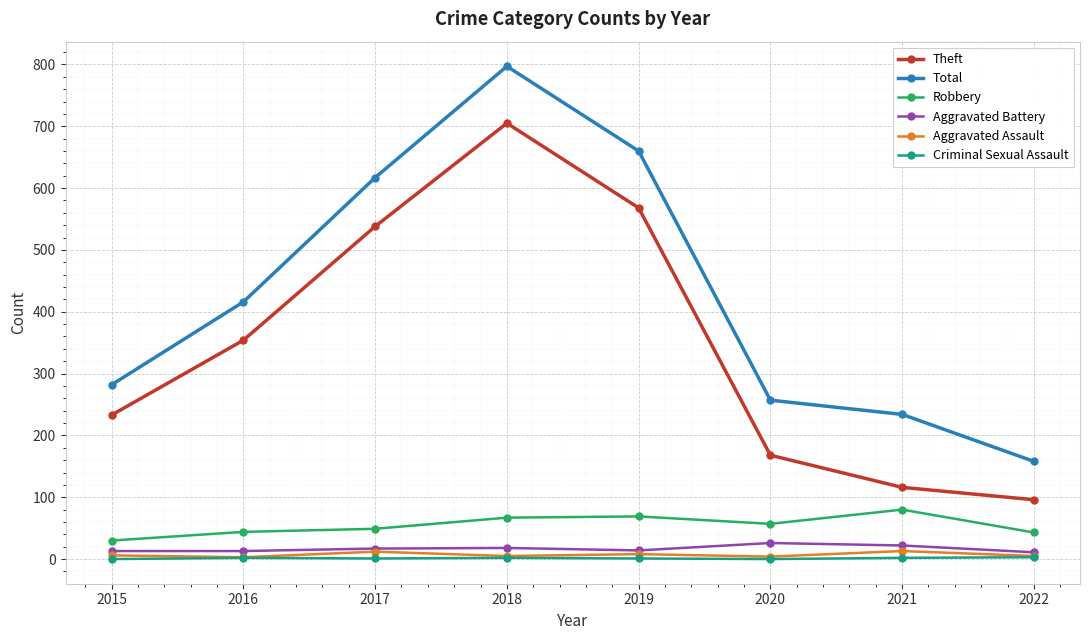

How many interior local peaks does the Total series have?

1